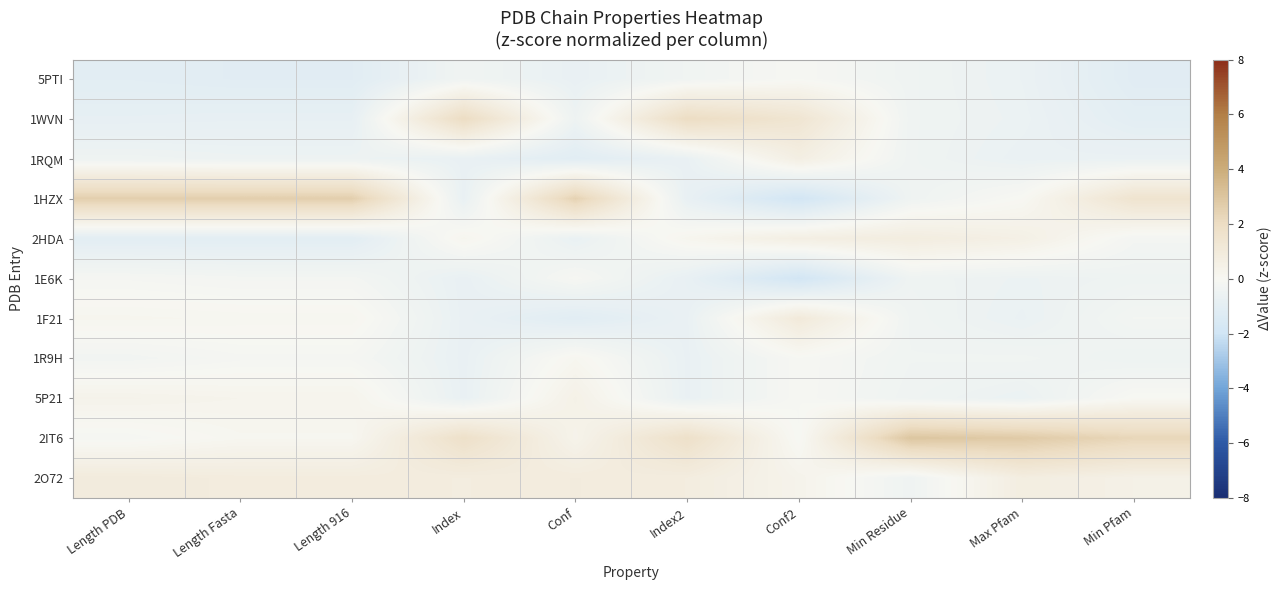

Reading left to right, transcribe all the data shown in this chart.

5PTI: Length PDB=-1.1	Length Fasta=-1.1	Length 916=-1.1	Index=-0.4	Conf=-0.7	Index2=-0.4	Conf2=-0.1	Min Residue=-0.4	Max Pfam=-0.6	Min Pfam=-1.2
1WVN: Length PDB=-0.9	Length Fasta=-0.8	Length 916=-0.8	Index=2.0	Conf=-0.5	Index2=2.0	Conf2=1.4	Min Residue=-0.4	Max Pfam=-0.6	Min Pfam=-1.0
1RQM: Length PDB=-0.5	Length Fasta=-0.5	Length 916=-0.5	Index=-0.7	Conf=-1.1	Index2=-0.7	Conf2=0.7	Min Residue=-0.4	Max Pfam=-0.7	Min Pfam=-0.7
1HZX: Length PDB=2.6	Length Fasta=2.6	Length 916=2.6	Index=-0.7	Conf=2.5	Index2=-0.8	Conf2=-1.9	Min Residue=-0.4	Max Pfam=0.0	Min Pfam=1.5
2HDA: Length PDB=-1.1	Length Fasta=-1.1	Length 916=-1.1	Index=0.2	Conf=-0.7	Index2=0.2	Conf2=0.7	Min Residue=0.8	Max Pfam=0.5	Min Pfam=-0.2
1E6K: Length PDB=-0.1	Length Fasta=-0.2	Length 916=-0.2	Index=-0.7	Conf=-0.1	Index2=-0.8	Conf2=-1.9	Min Residue=-0.4	Max Pfam=-0.6	Min Pfam=-0.5
1F21: Length PDB=0.1	Length Fasta=0.1	Length 916=0.1	Index=-0.7	Conf=-1.1	Index2=-0.7	Conf2=1.0	Min Residue=-0.4	Max Pfam=-0.6	Min Pfam=-0.2
1R9H: Length PDB=-0.3	Length Fasta=-0.1	Length 916=-0.1	Index=-0.7	Conf=0.1	Index2=-0.7	Conf2=-0.1	Min Residue=-0.4	Max Pfam=-0.4	Min Pfam=-0.5
5P21: Length PDB=0.3	Length Fasta=0.2	Length 916=0.2	Index=-0.7	Conf=0.5	Index2=-0.7	Conf2=-0.1	Min Residue=-0.4	Max Pfam=-0.6	Min Pfam=0.0
2IT6: Length PDB=-0.1	Length Fasta=0.1	Length 916=0.1	Index=1.7	Conf=0.3	Index2=1.7	Conf2=-0.1	Min Residue=3.0	Max Pfam=2.8	Min Pfam=2.3
2O72: Length PDB=0.9	Length Fasta=0.9	Length 916=0.9	Index=0.8	Conf=0.9	Index2=0.8	Conf2=0.3	Min Residue=-0.4	Max Pfam=0.7	Min Pfam=0.5